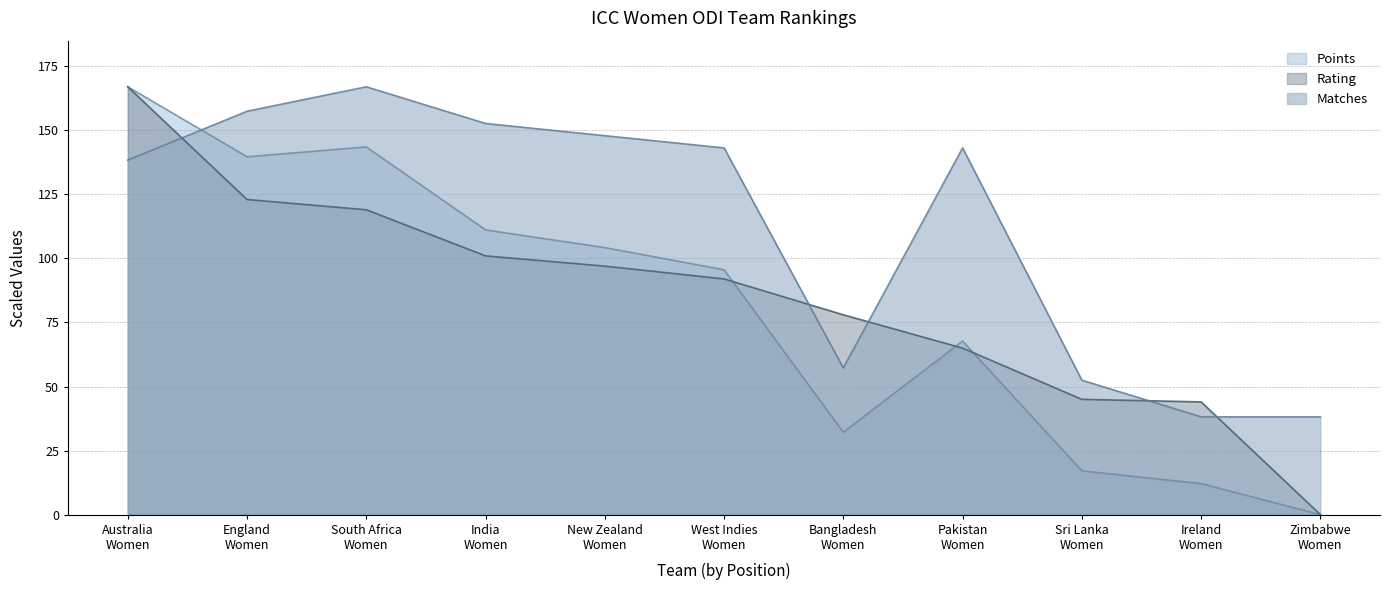

Reading right to left, list all the values displayed in this chart.

Points: Zimbabwe
Women=0.0	Ireland
Women=12.1	Sri Lanka
Women=17.1	Pakistan
Women=67.7	Bangladesh
Women=32.2	West Indies
Women=95.6	New Zealand
Women=104.2	India
Women=111.1	South Africa
Women=143.5	England
Women=139.7	Australia
Women=167.0
Rating: Zimbabwe
Women=0.0	Ireland
Women=44.0	Sri Lanka
Women=45.0	Pakistan
Women=65.0	Bangladesh
Women=78.0	West Indies
Women=92.0	New Zealand
Women=97.0	India
Women=101.0	South Africa
Women=119.0	England
Women=123.0	Australia
Women=167.0
Matches: Zimbabwe
Women=38.2	Ireland
Women=38.2	Sri Lanka
Women=52.5	Pakistan
Women=143.1	Bangladesh
Women=57.3	West Indies
Women=143.1	New Zealand
Women=147.9	India
Women=152.7	South Africa
Women=167.0	England
Women=157.5	Australia
Women=138.4